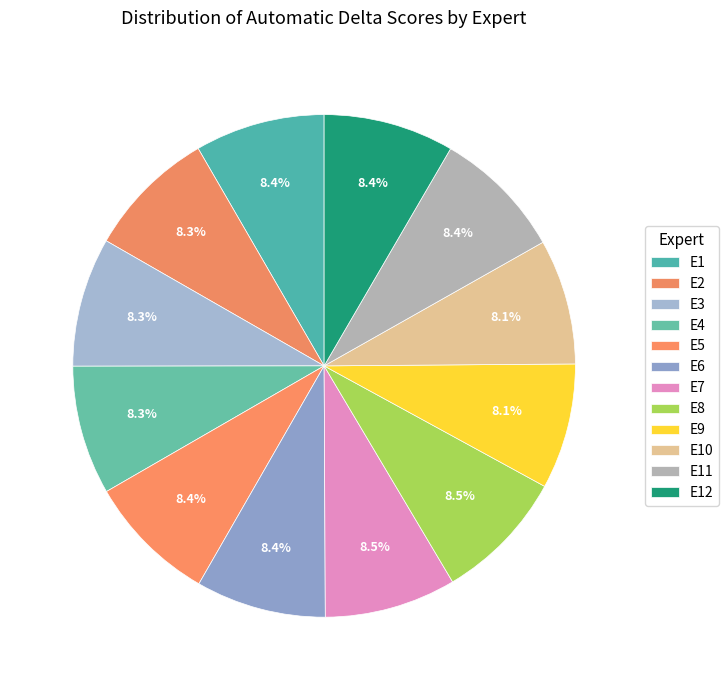

How many segments does this pie chart have?

12